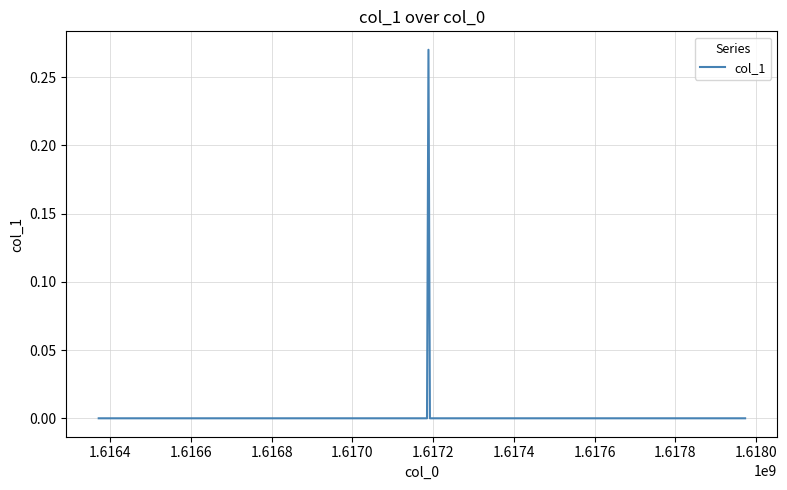

How many interior local peaks (higher than both neighbors) does the data have?

1